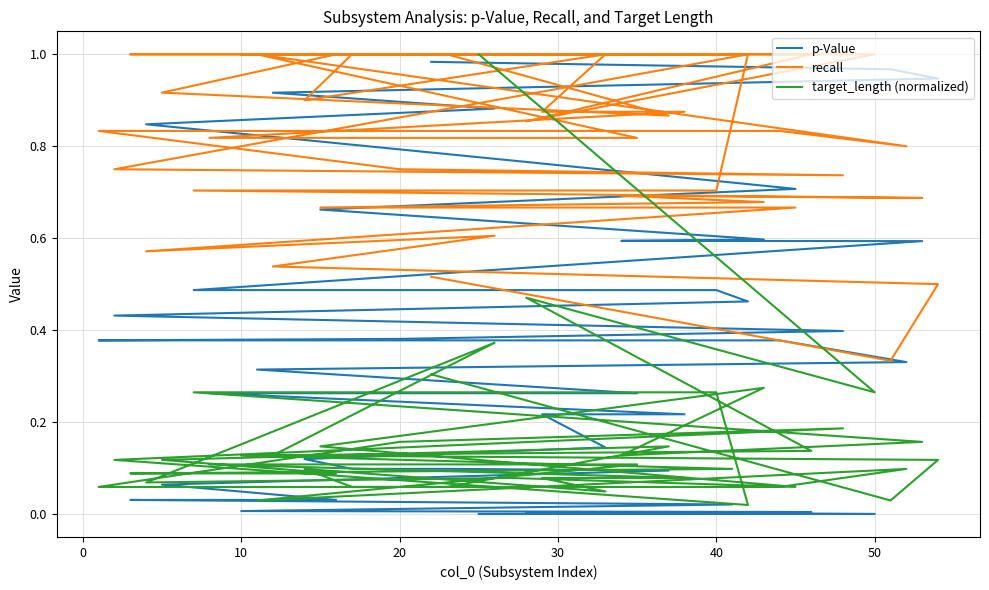

What is the value of the p-Value point at the 32nd from the left?

0.7